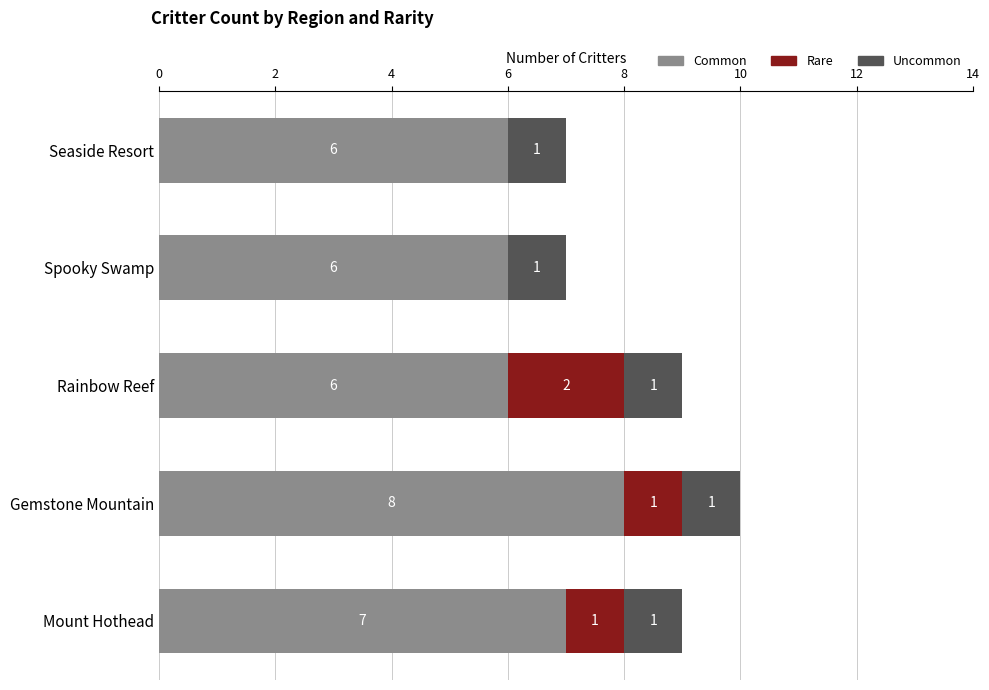

Which category has the highest value in the Common series?

Gemstone Mountain